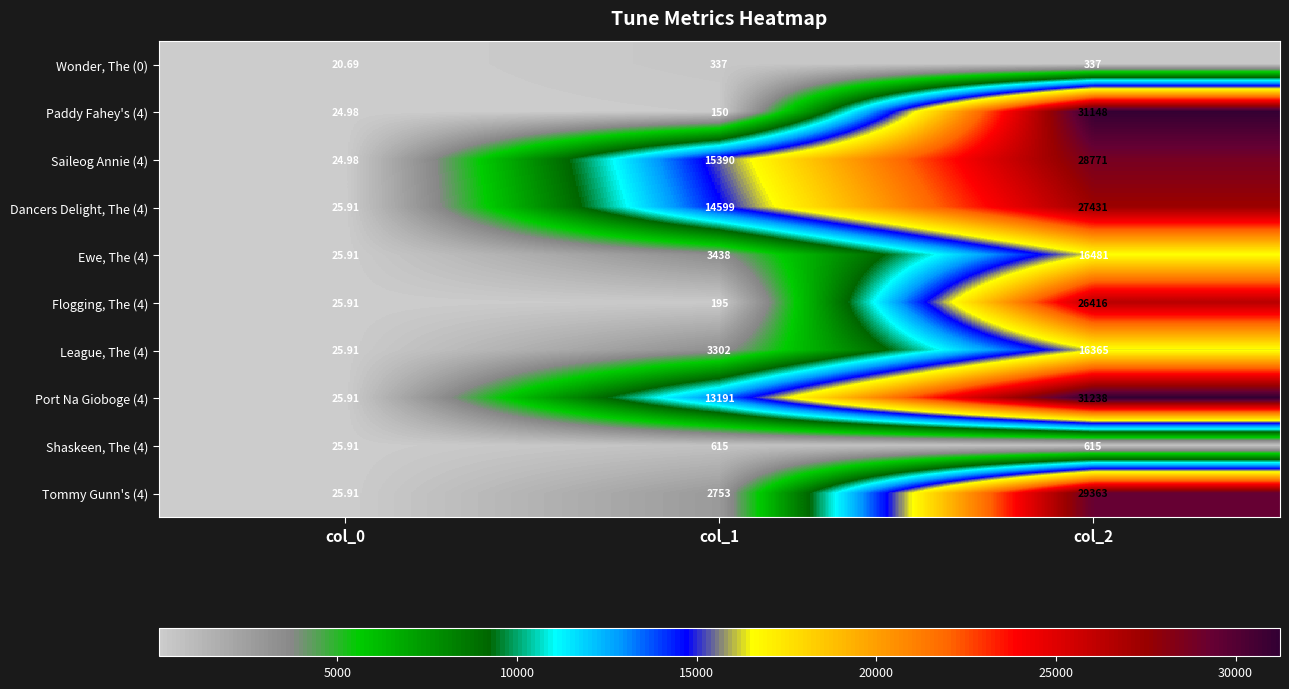

At col_1, list the series in order from largest to smallest.

Saileog Annie (4), Dancers Delight, The (4), Port Na Gioboge (4), Ewe, The (4), League, The (4), Tommy Gunn's (4), Shaskeen, The (4), Wonder, The (0), Flogging, The (4), Paddy Fahey's (4)